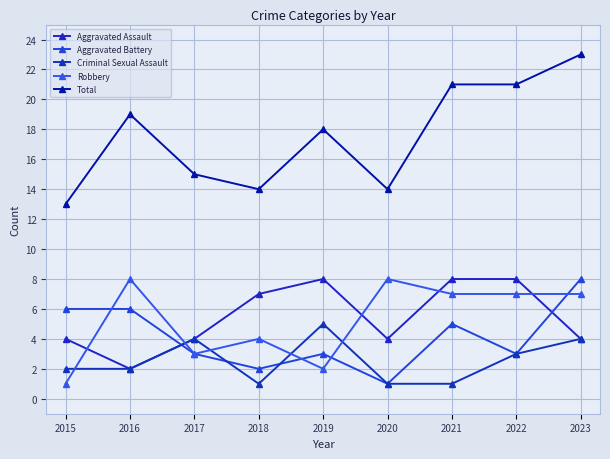

Reading left to right, extract all data points from this chart.

Aggravated Assault: 4	2	4	7	8	4	8	8	4
Aggravated Battery: 6	6	3	2	3	1	5	3	8
Criminal Sexual Assault: 2	2	4	1	5	1	1	3	4
Robbery: 1	8	3	4	2	8	7	7	7
Total: 13	19	15	14	18	14	21	21	23